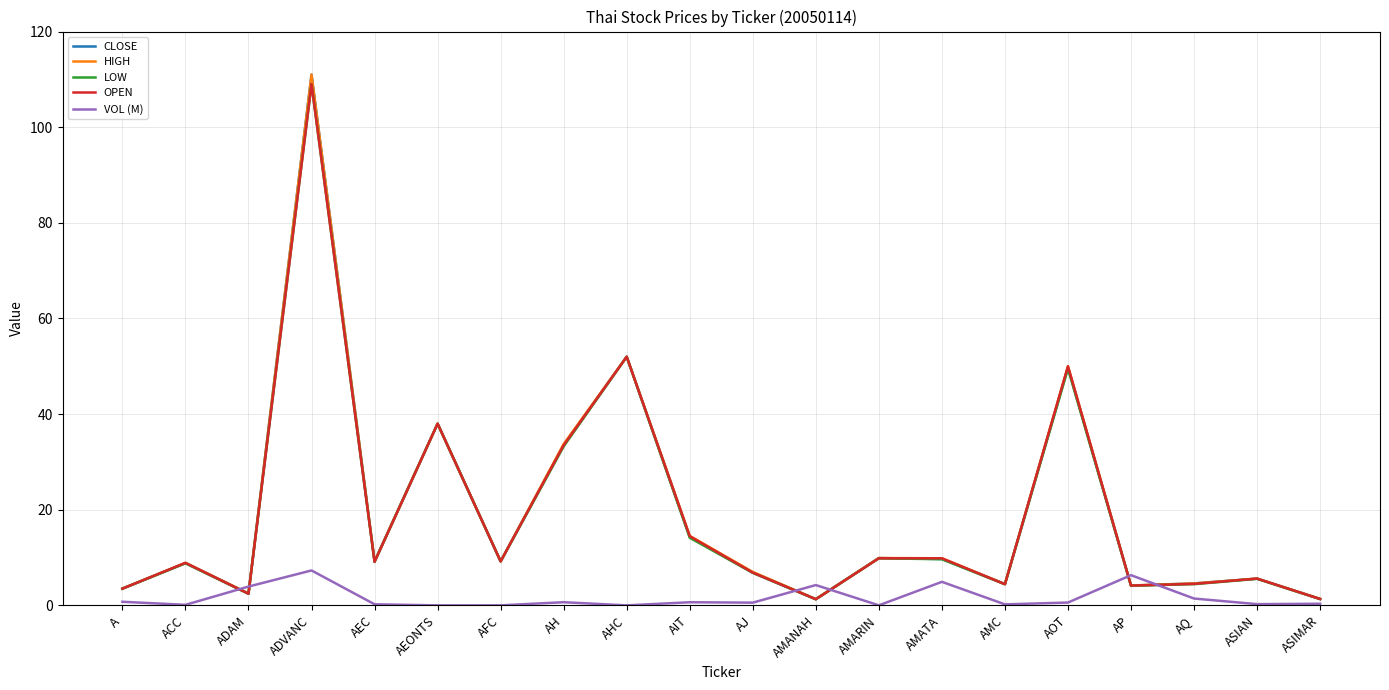

At which category does HIGH reach its first local peak?

ACC